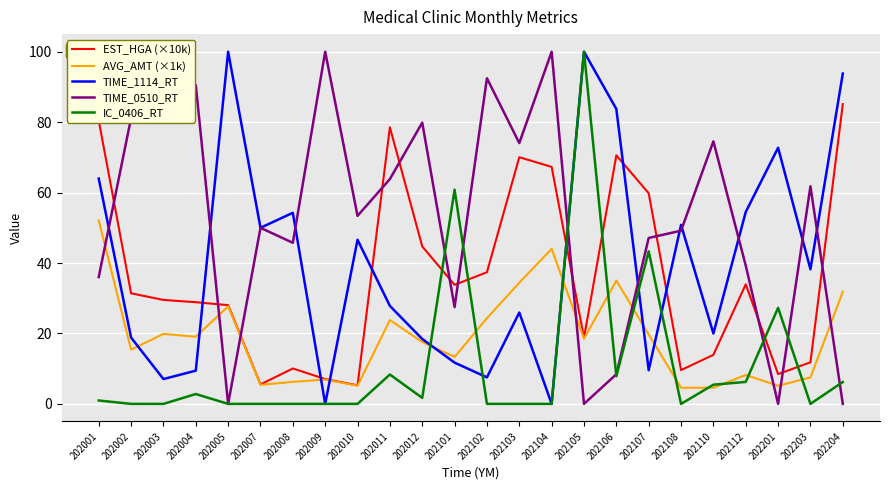

What is the difference between the maximum and second lowest values in the TIME_1114_RT series?

100.0